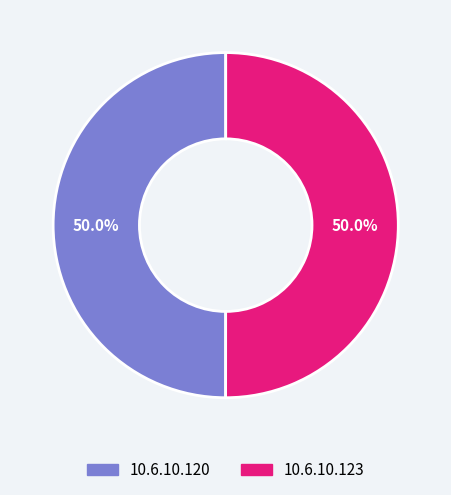

What is the ratio of the value at 10.6.10.120 to the value at 10.6.10.123?

1.0